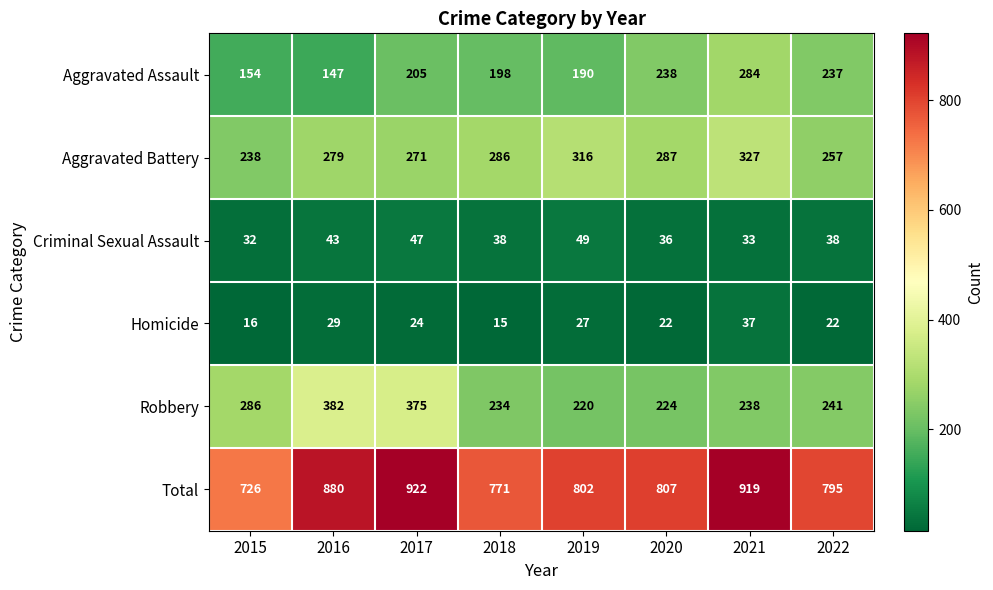

List the labels in order of Robbery value, smallest first.

2019, 2020, 2018, 2021, 2022, 2015, 2017, 2016